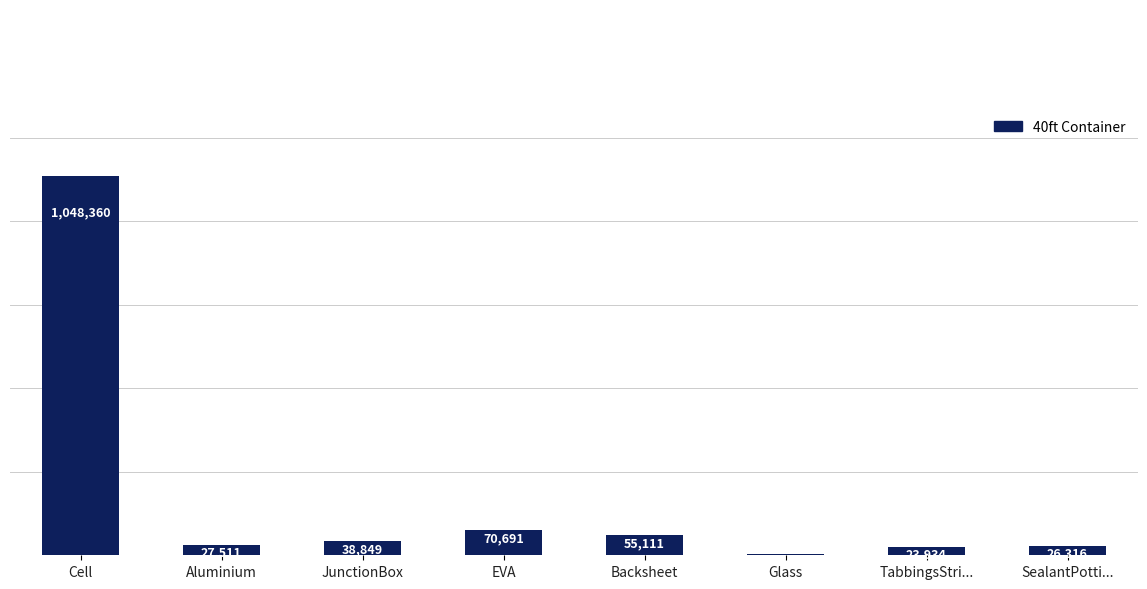

At which label is the value closest to 525514?

EVA